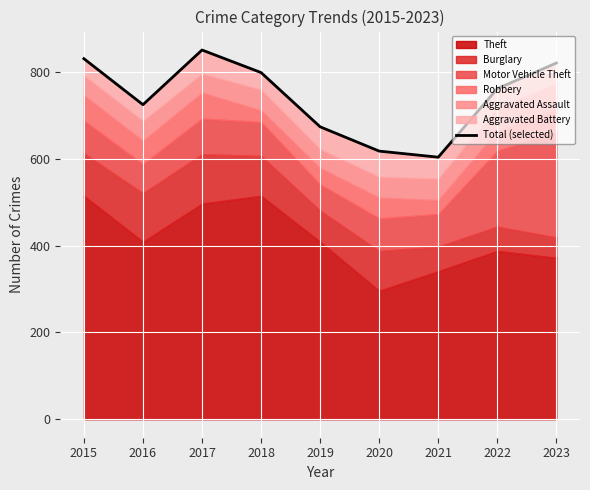

List the labels in order of value, smallest first.

2021, 2020, 2019, 2016, 2022, 2018, 2023, 2015, 2017